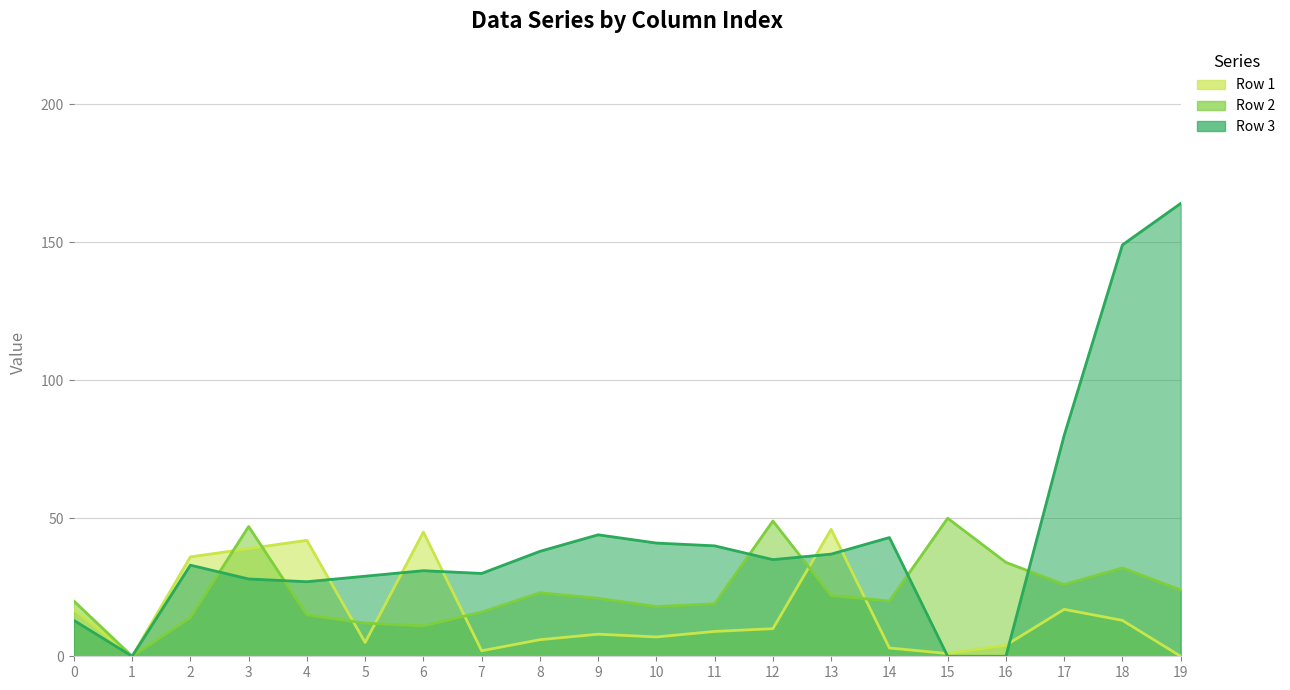

At how many categories does at least one series exceed 22?

18